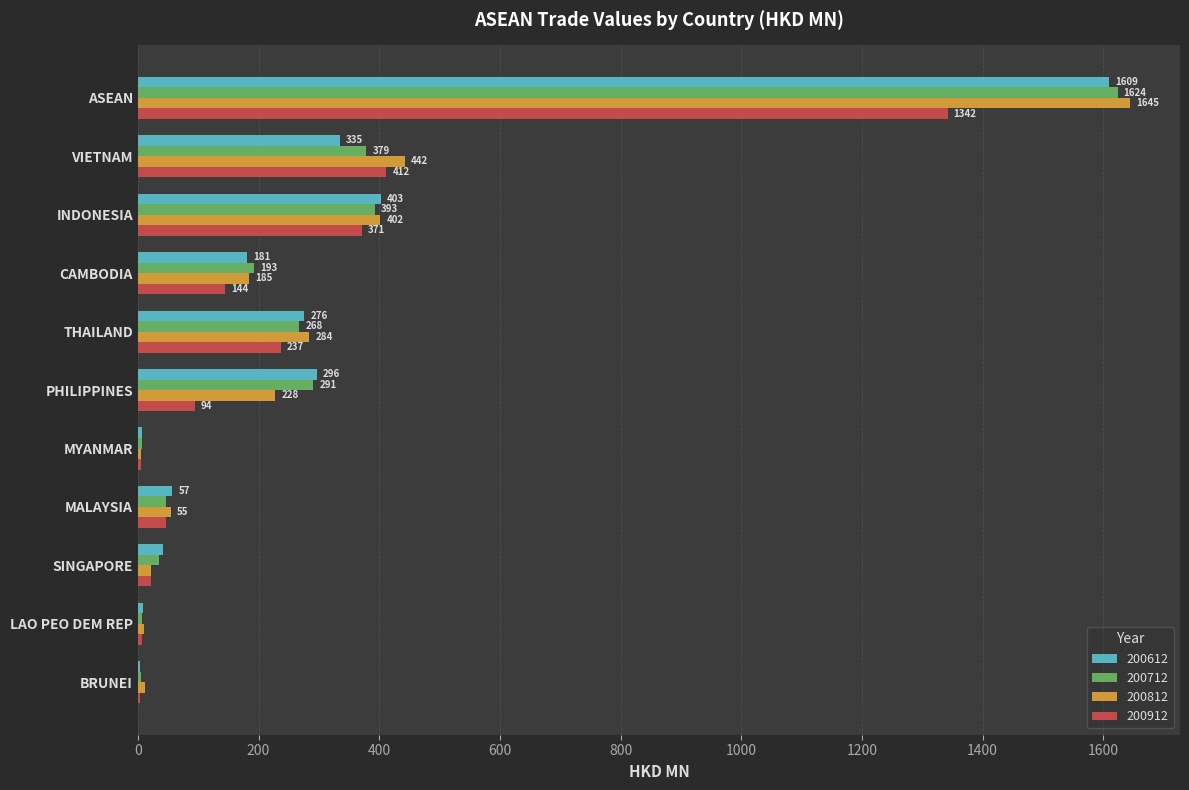

Is the value of 200912 at BRUNEI greater than the value of 200812 at LAO PEO DEM REP?

No